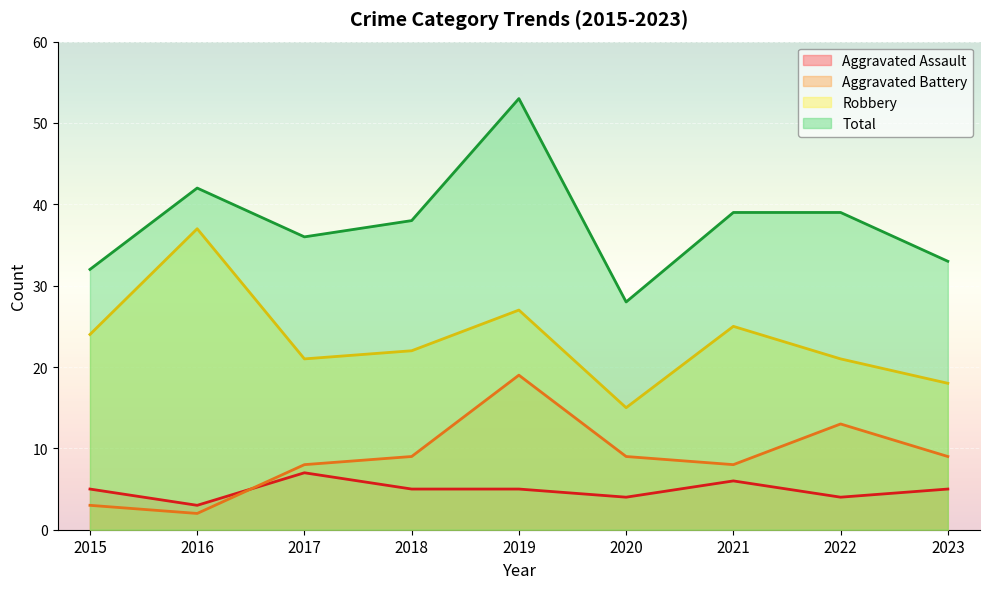

Reading left to right, extract all data points from this chart.

Aggravated Assault: 5	3	7	5	5	4	6	4	5
Aggravated Battery: 3	2	8	9	19	9	8	13	9
Robbery: 24	37	21	22	27	15	25	21	18
Total: 32	42	36	38	53	28	39	39	33